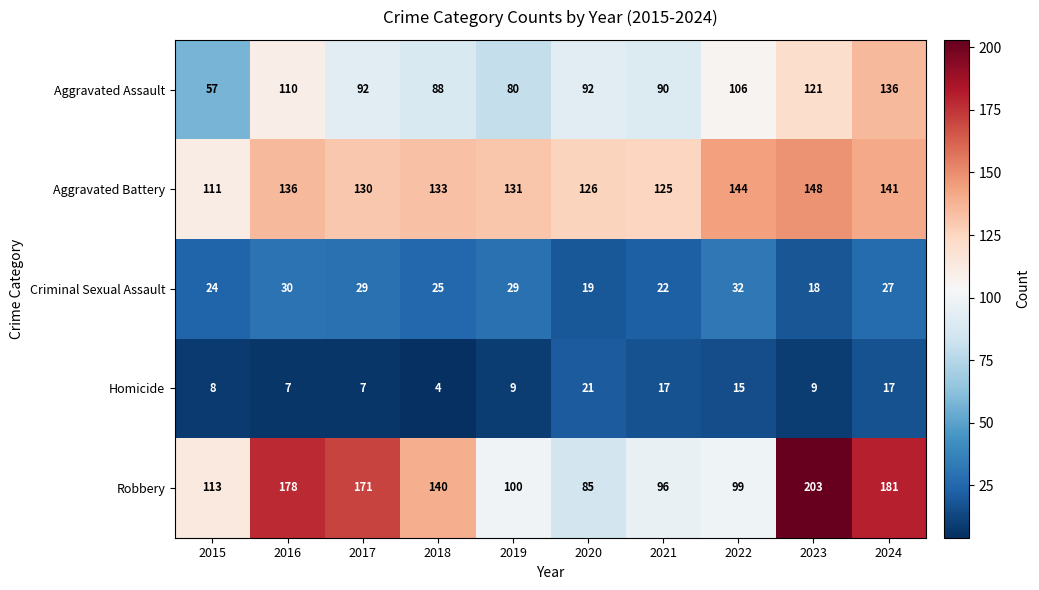

At 2022, list the series in order from smallest to largest.

Homicide, Criminal Sexual Assault, Robbery, Aggravated Assault, Aggravated Battery